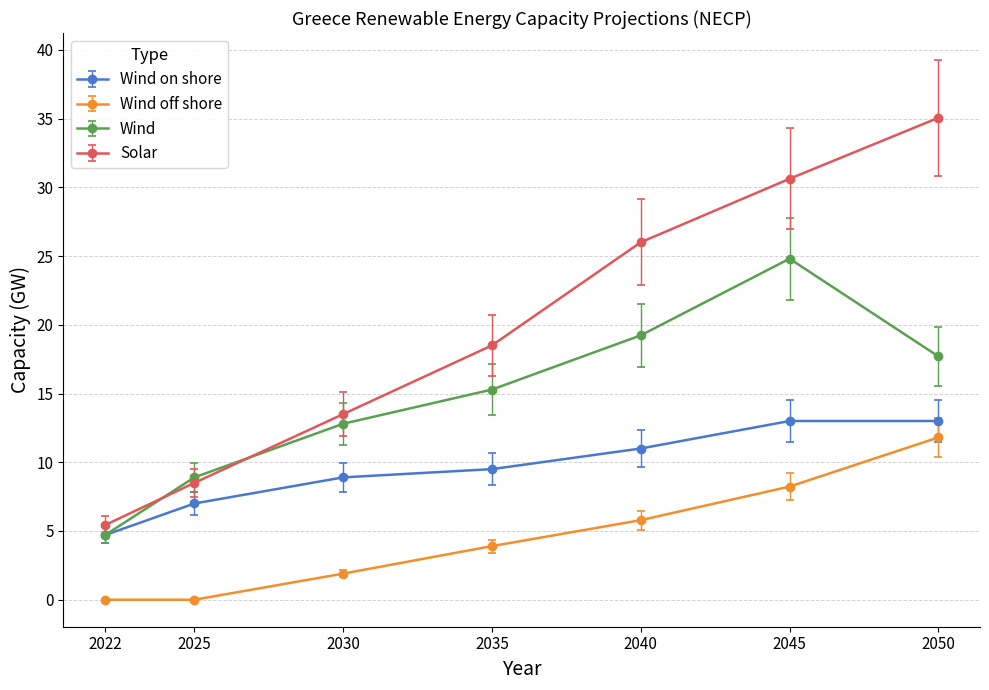

Which label corresponds to the largest value in the chart?

2050